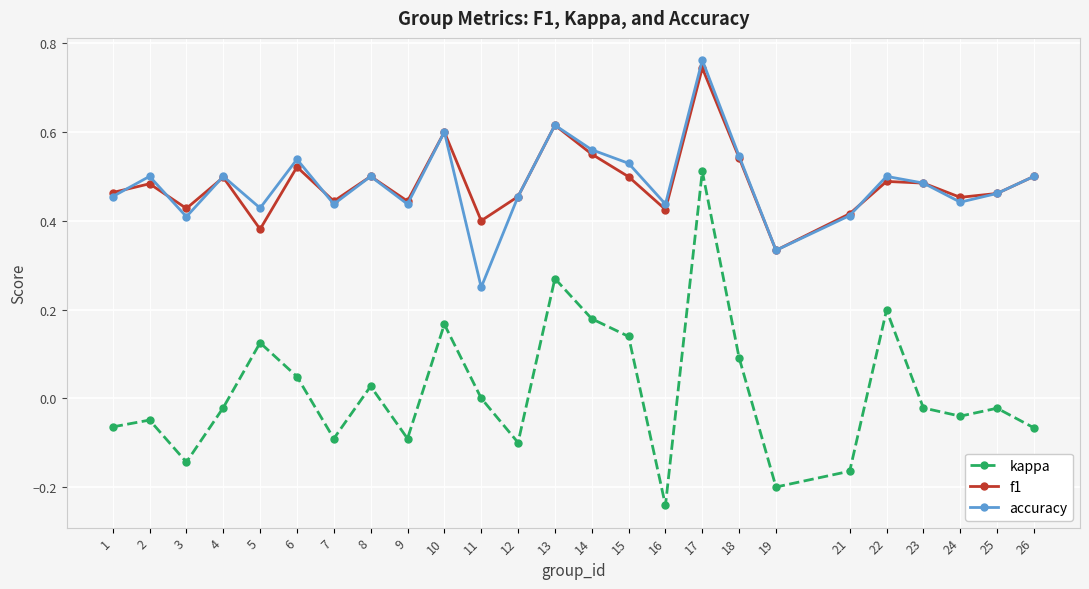

Which series has the largest range (max minus min)?

kappa